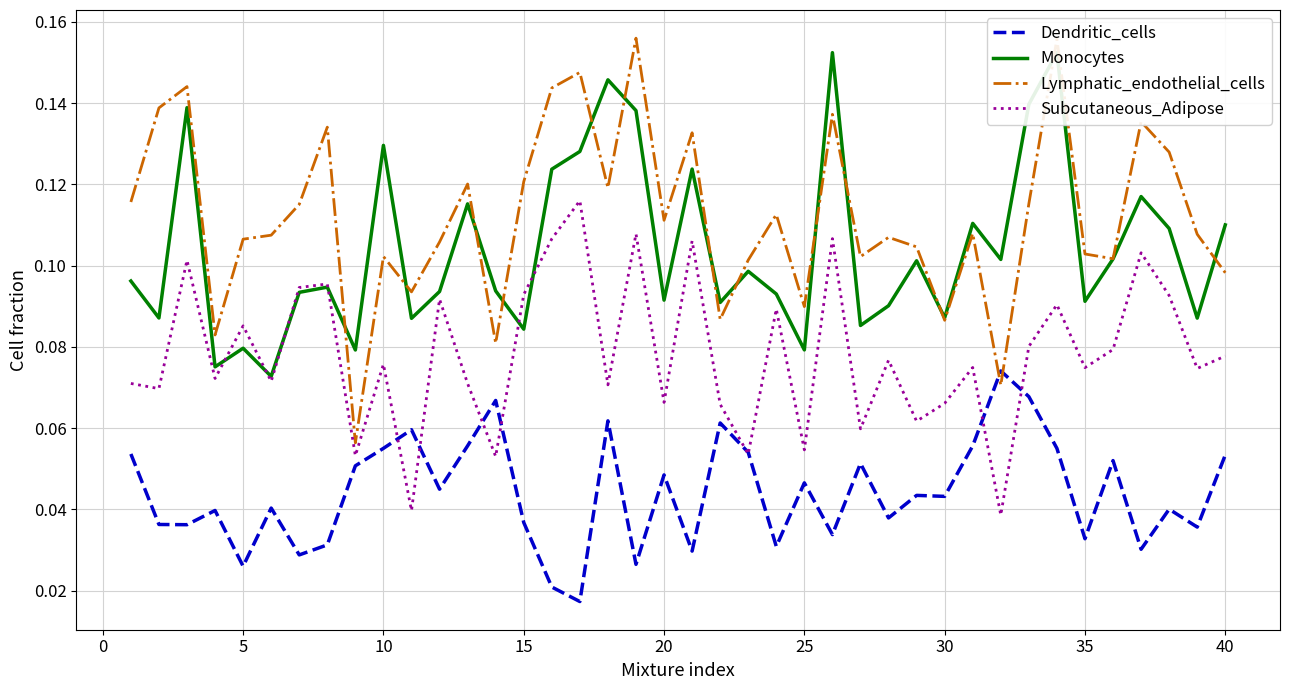

How many categories are shown in the chart?

40